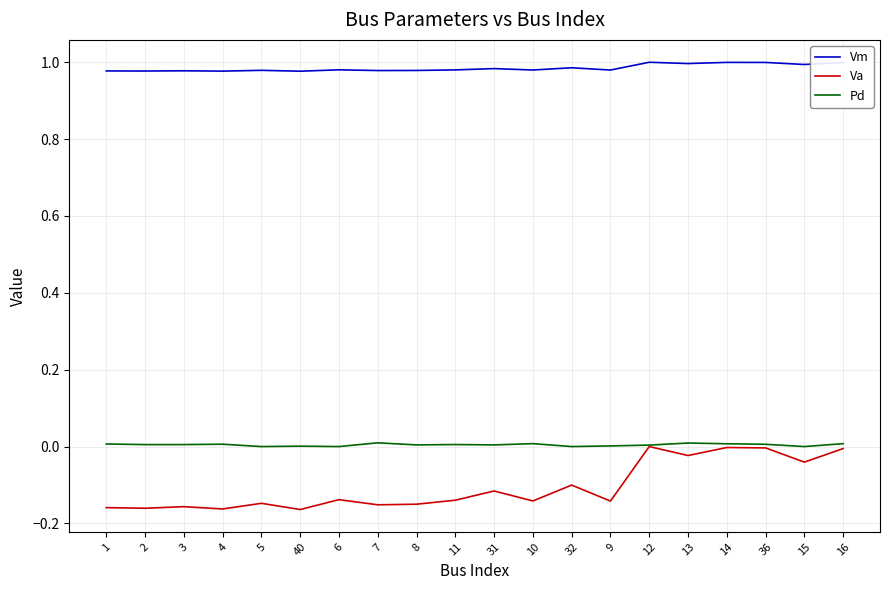

At 9, list the series in order from largest to smallest.

Vm, Pd, Va